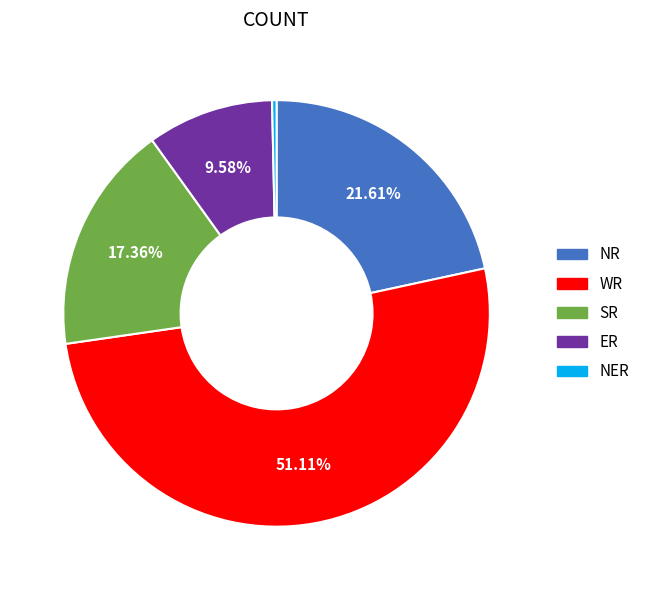

How many slices are in this pie chart?

5